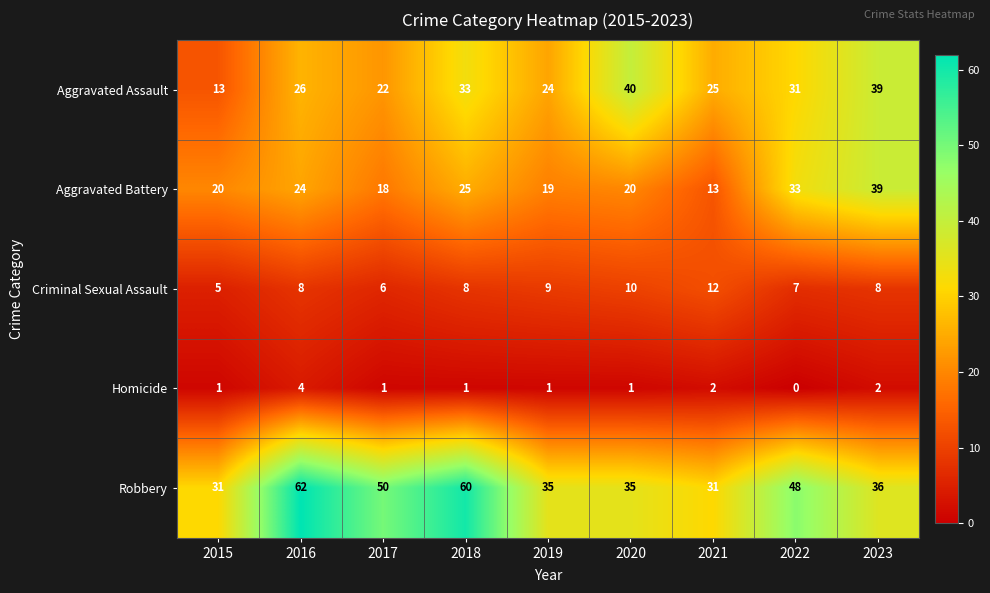

What is the difference between the highest and lowest values at 2020?

39